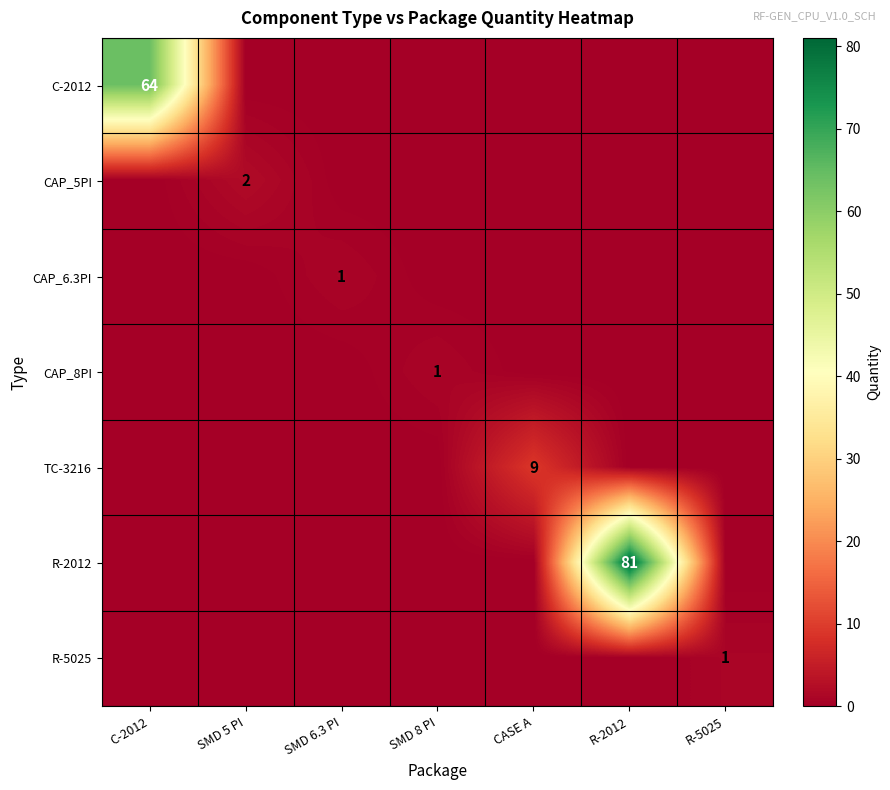

How many categories are shown in the chart?

7